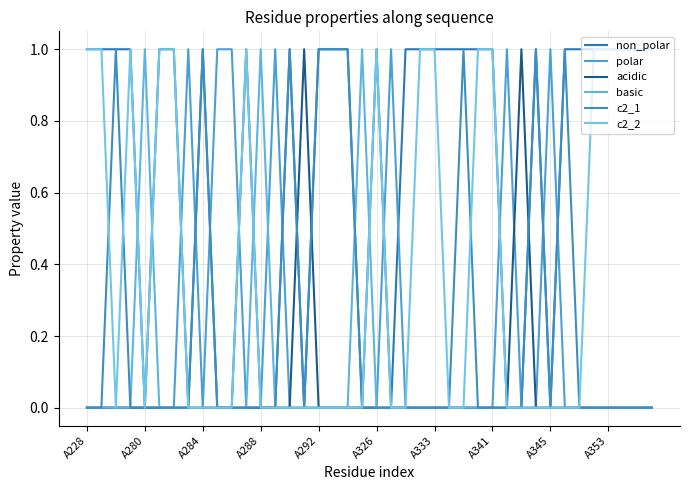

At which category is the sum across all series the highest?

A228